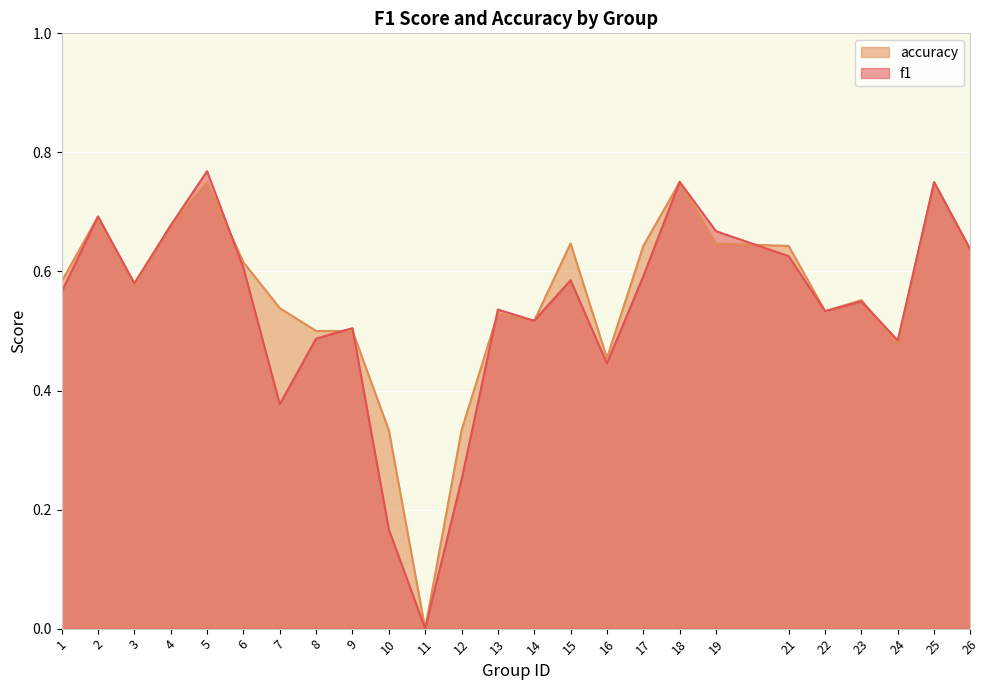

How many times do f1 and accuracy cross each other?

7